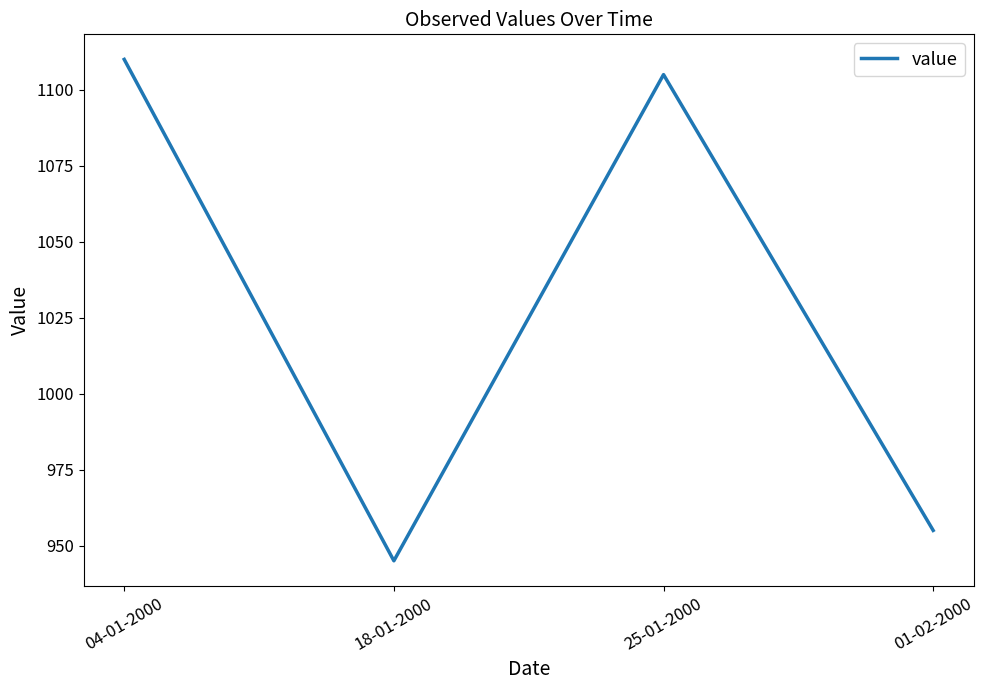

Which label corresponds to the smallest value in the chart?

18-01-2000